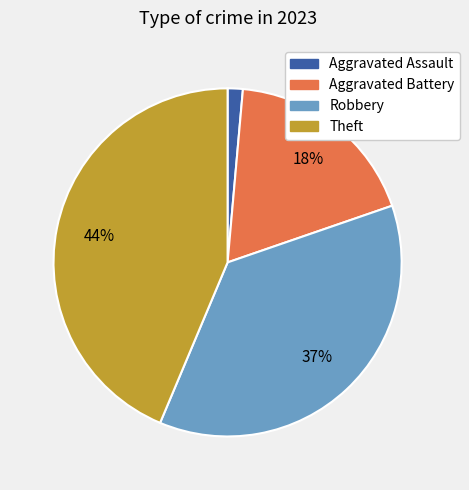

To the nearest percent, what is the average slice percentage?

25%